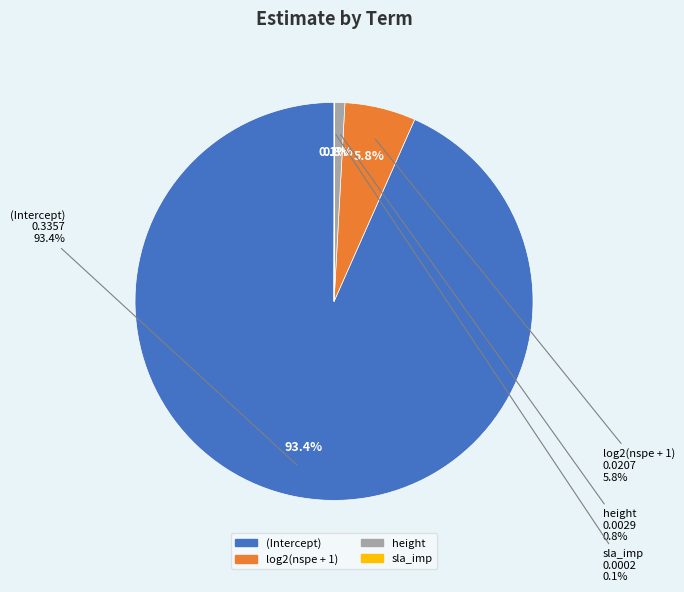

Which slice is the largest?

(Intercept)